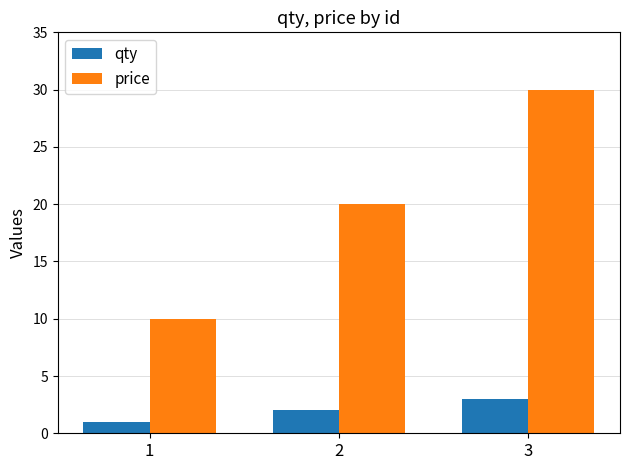

Reading left to right, what are all the values shown in this chart?

qty: 1	2	3
price: 10	20	30